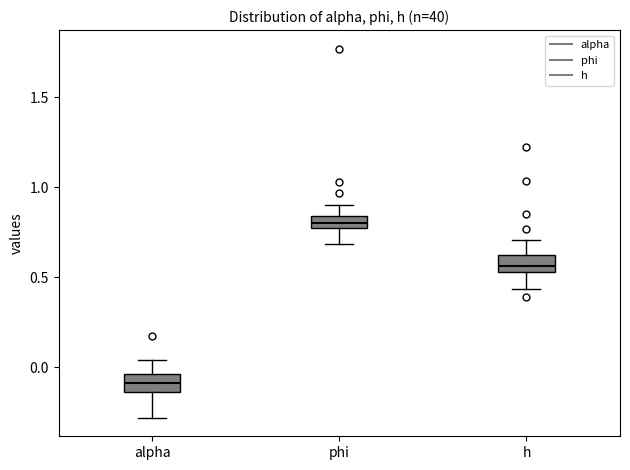

Which box's median line is the lowest?

alpha